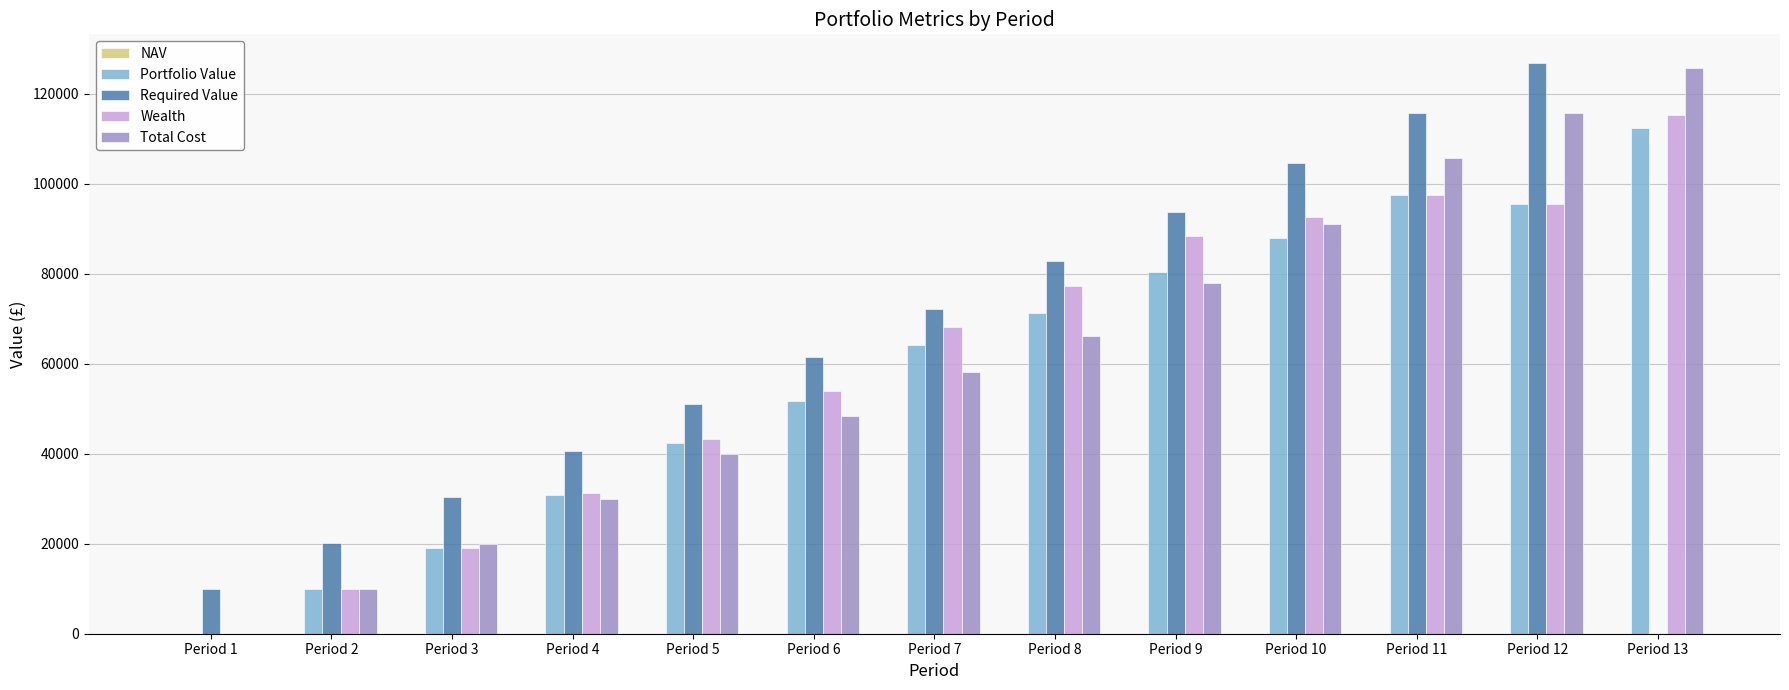

Are the bars horizontal?

No